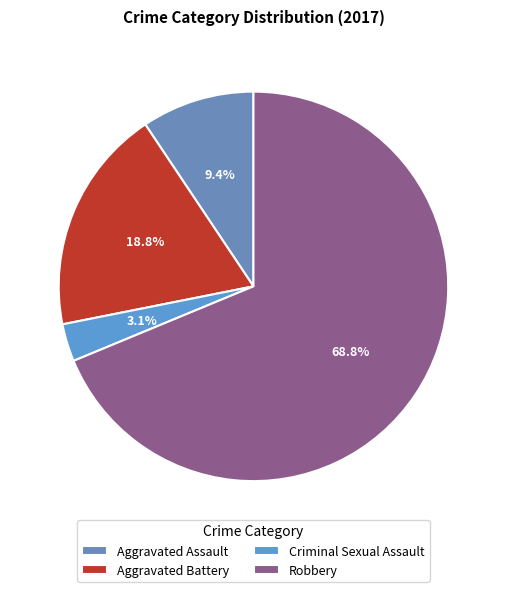

How many slices are in this pie chart?

4